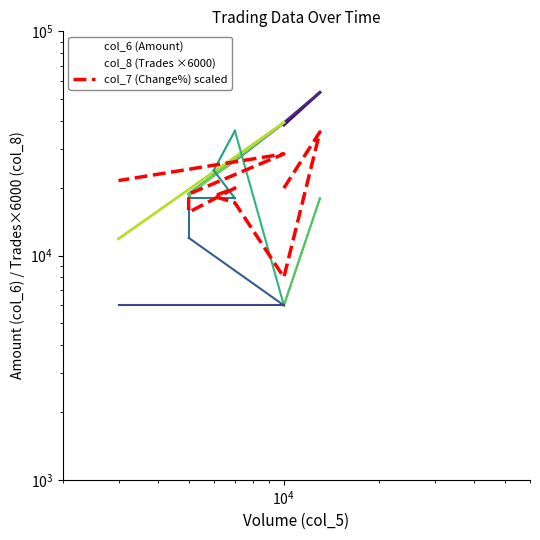

Which series ends up on top after the final intersection of col_8 (Trades ×6000) and col_7 (Change%) scaled?

col_7 (Change%) scaled